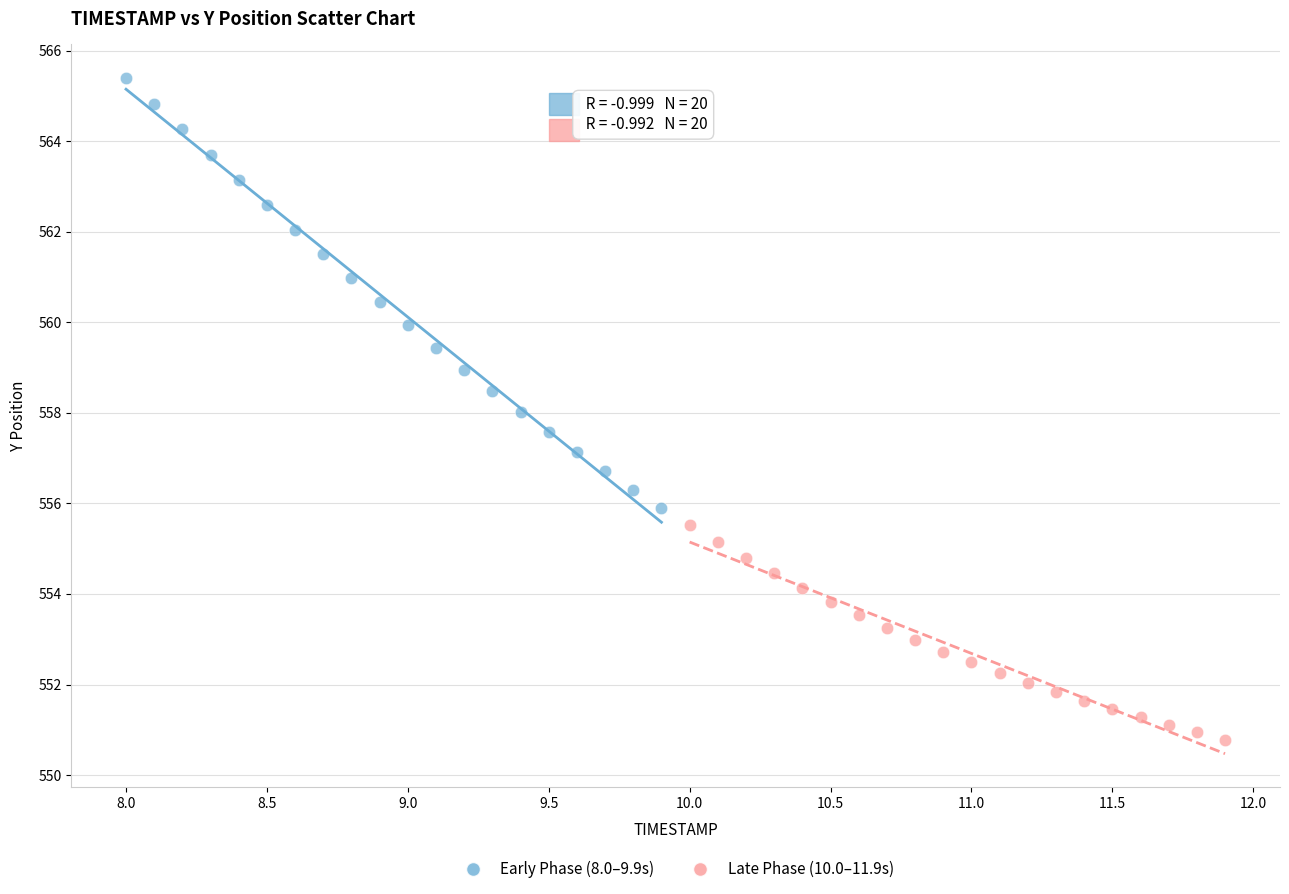

Which series has the widest spread of Y values?

Early Phase (8.0–9.9s)